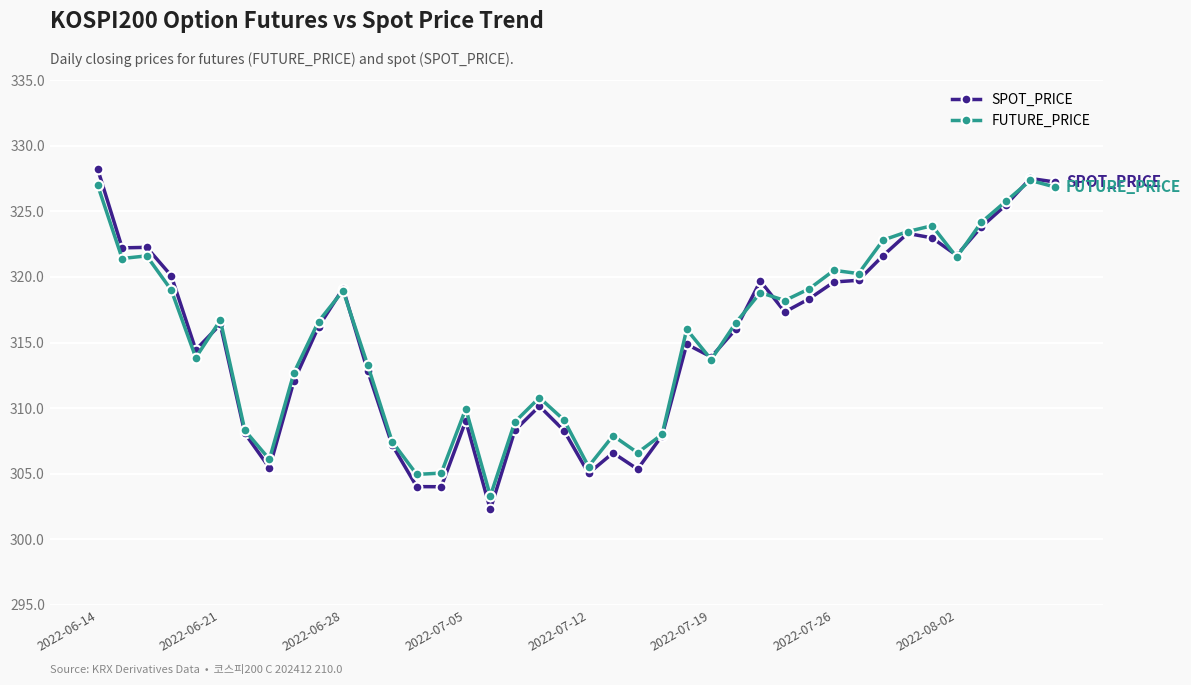

Which series has the widest spread of values?

SPOT_PRICE